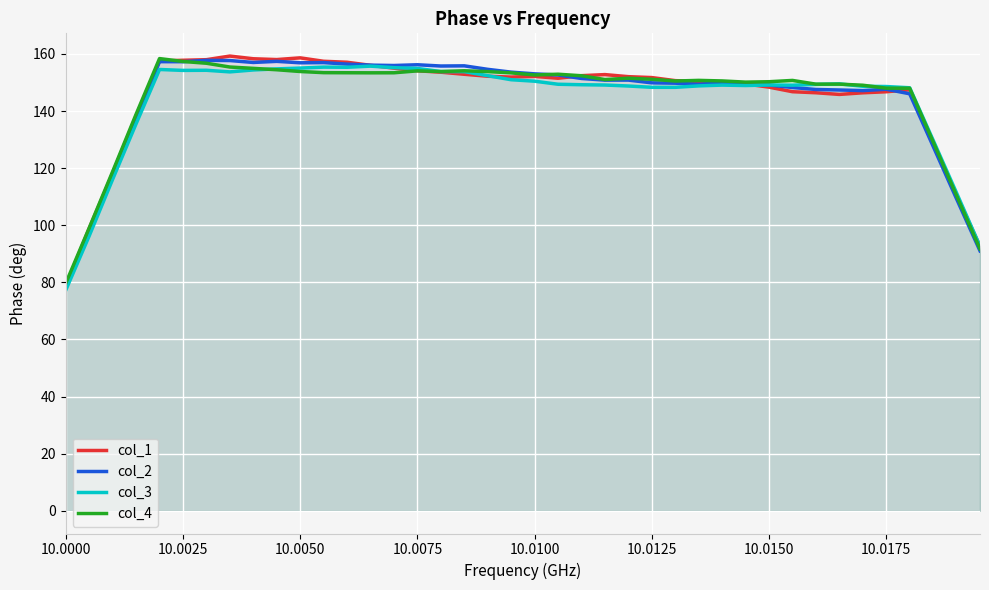

At which category does the chart reach its minimum across all series?

10.0000